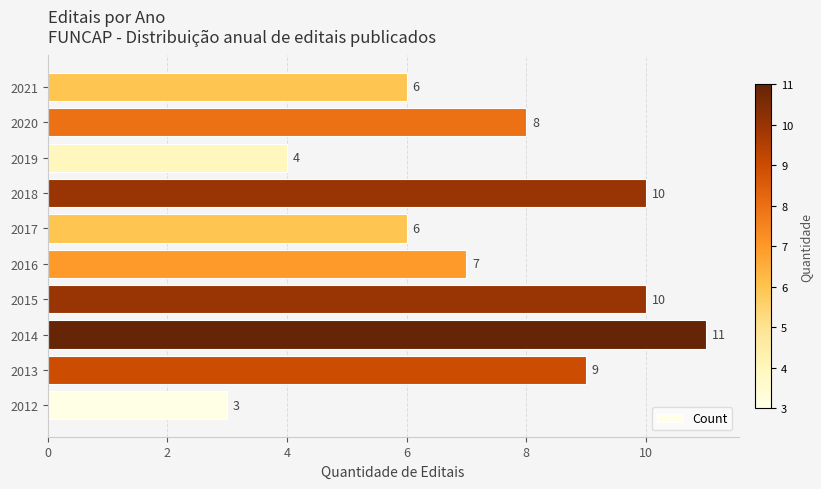

Count the values in the range 6 to 10.

7